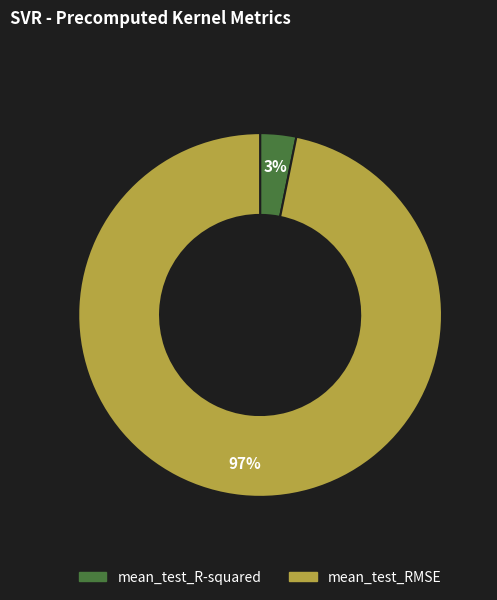

How many segments does this pie chart have?

2